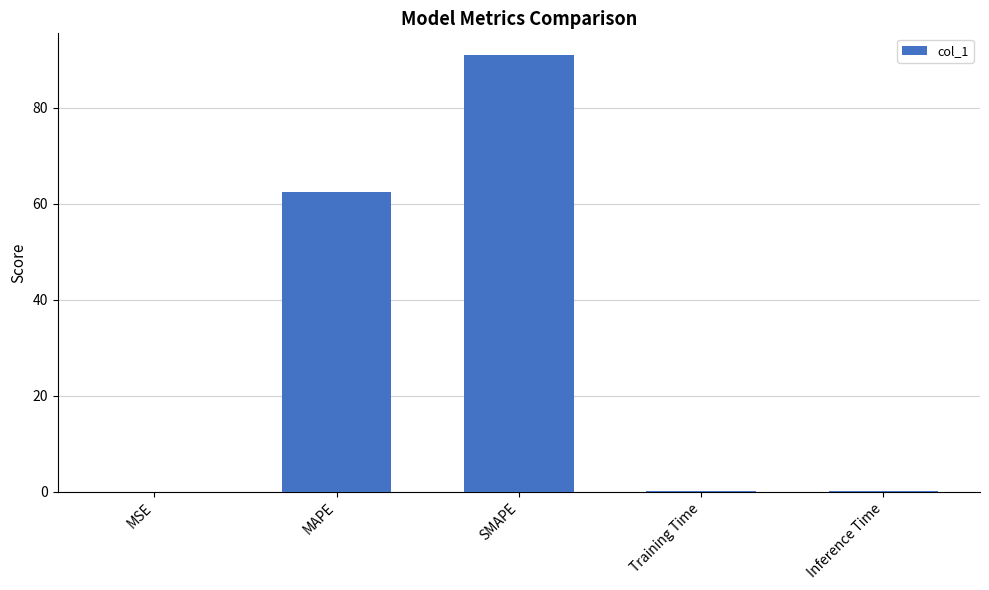

The chart shows a value of 62.5 at MAPE. True or false?

True